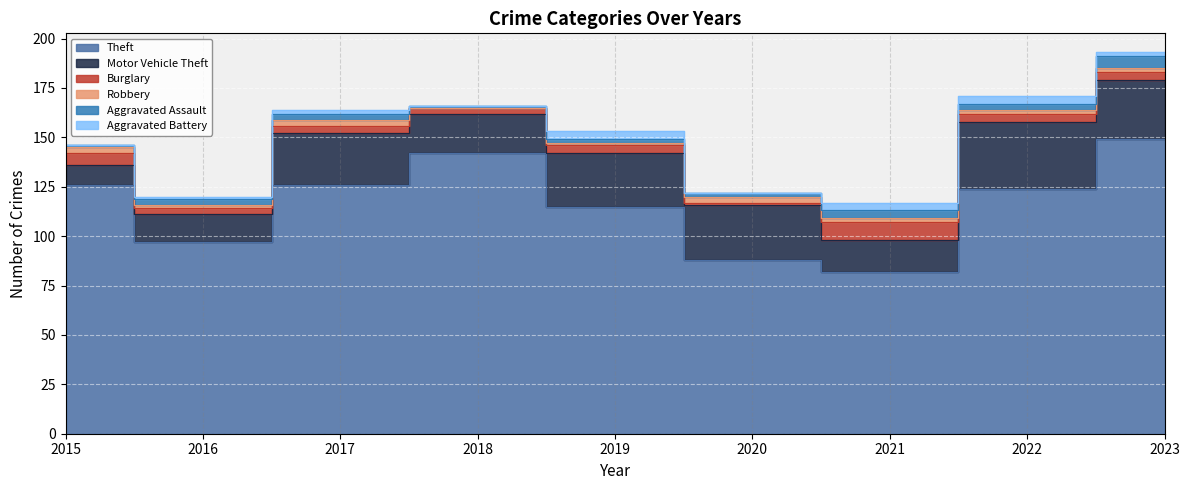

What is the maximum value for Aggravated Battery?

4